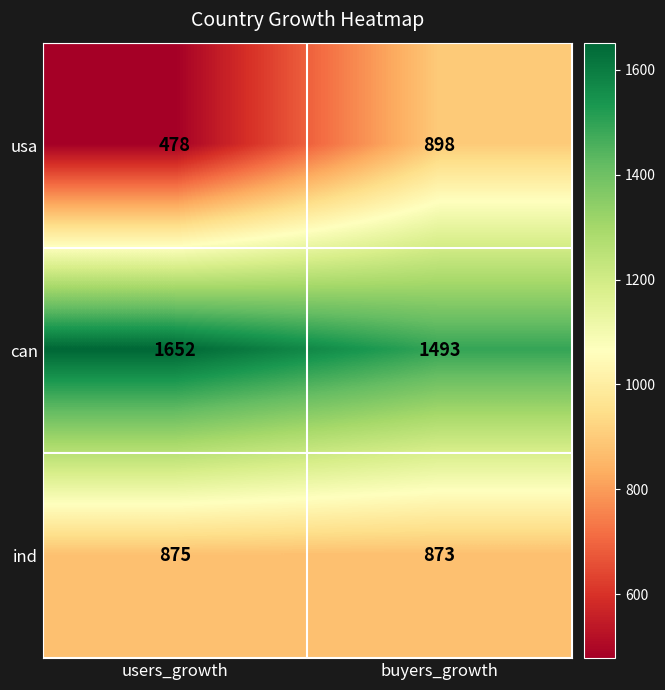

The value of can at users_growth is 539. True or false?

False